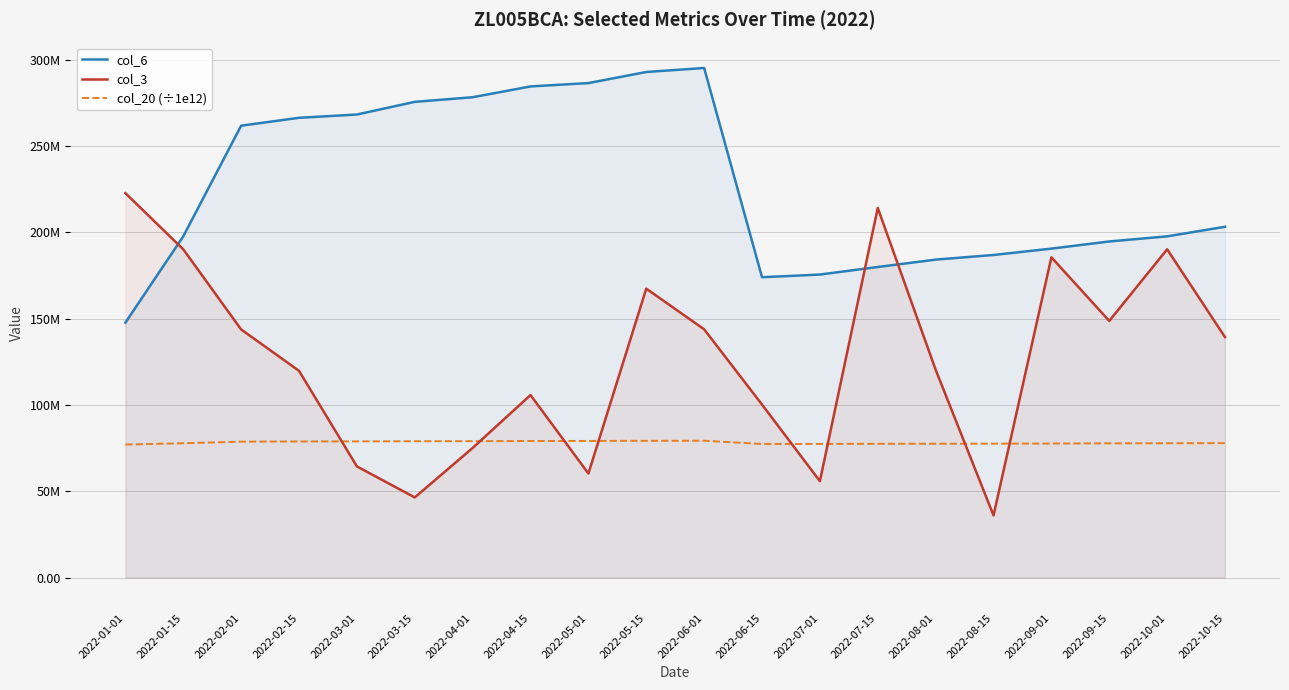

What is the label of the 9th point from the left?

2022-05-01